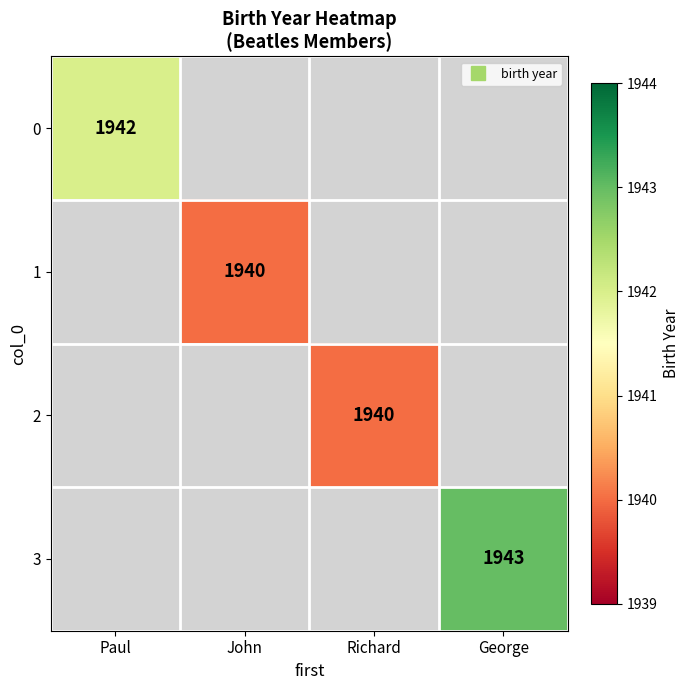

Between Paul and George, which series saw the biggest shift?

3